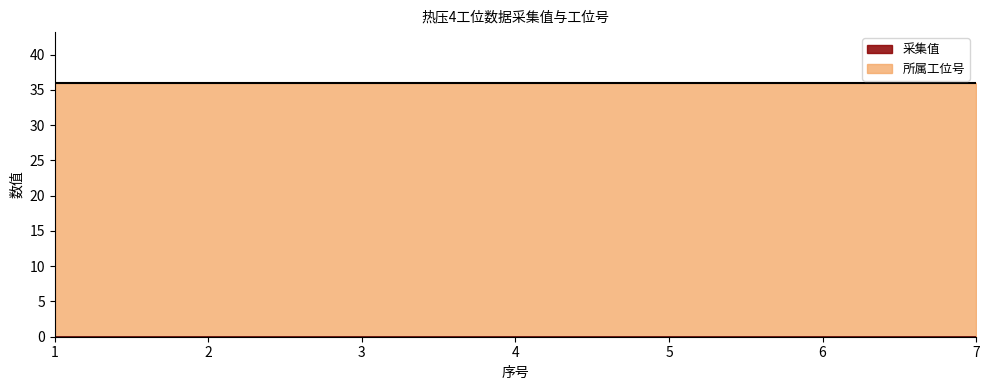

True or false: 采集值 and 所属工位号 intersect in this chart.

False